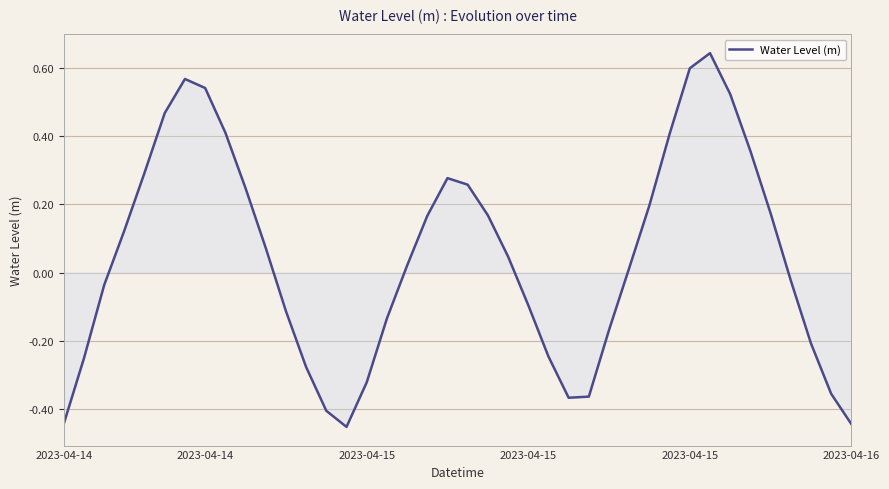

What is the difference between the maximum and minimum values?

1.1